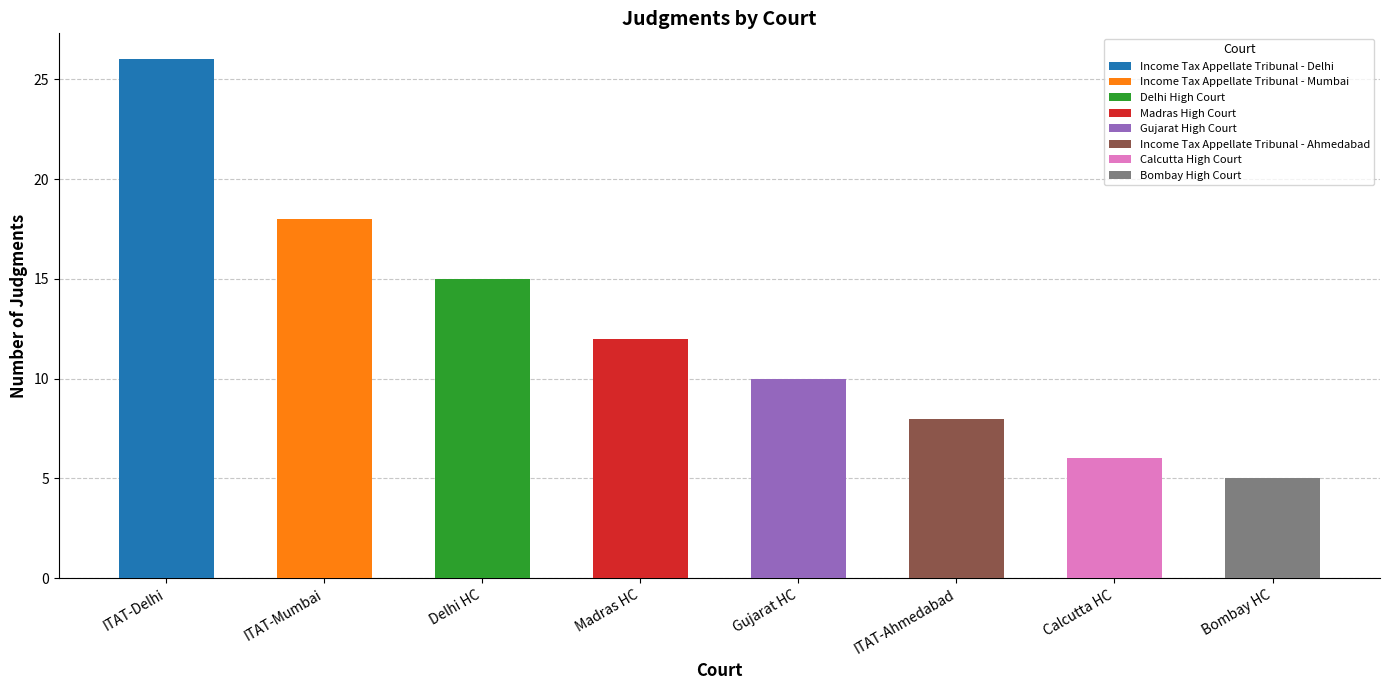

How many bars are there in total?

8